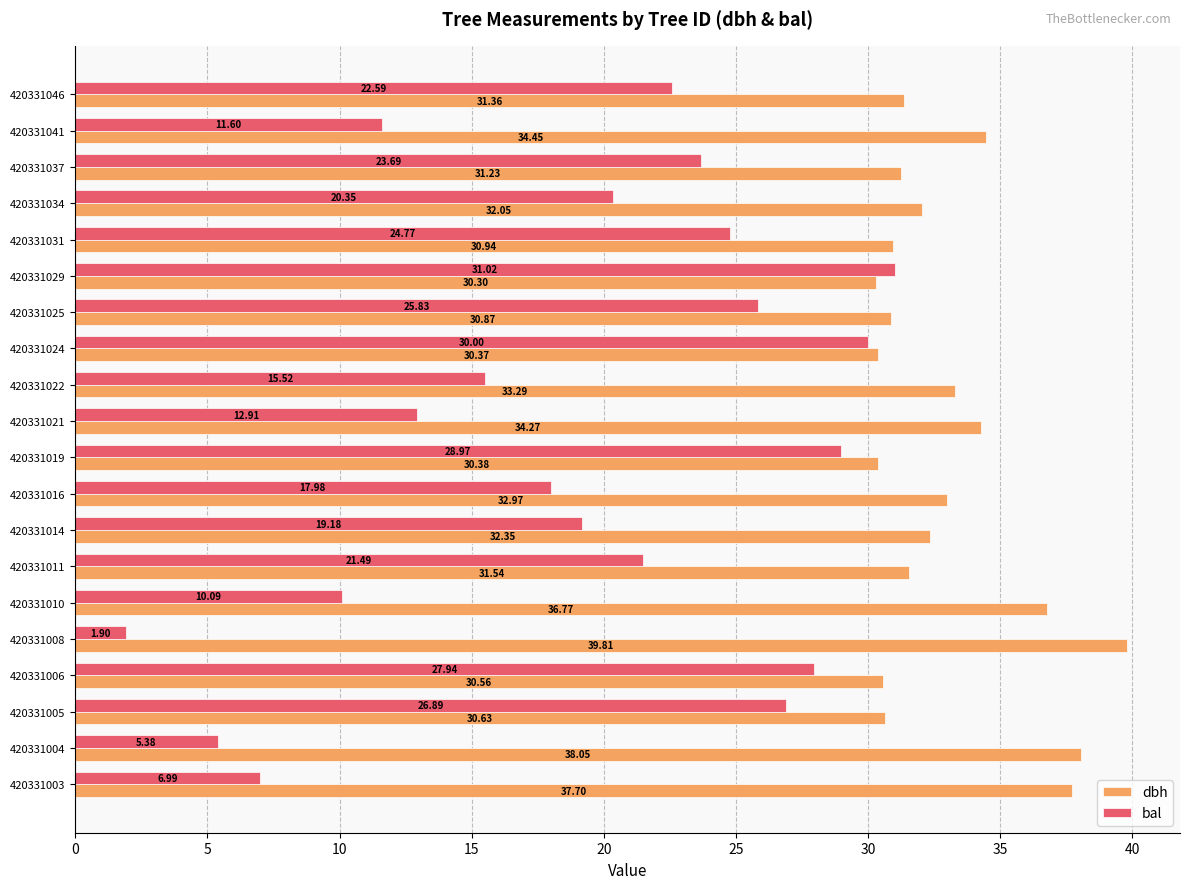

What are all the series names shown in the legend?

dbh, bal